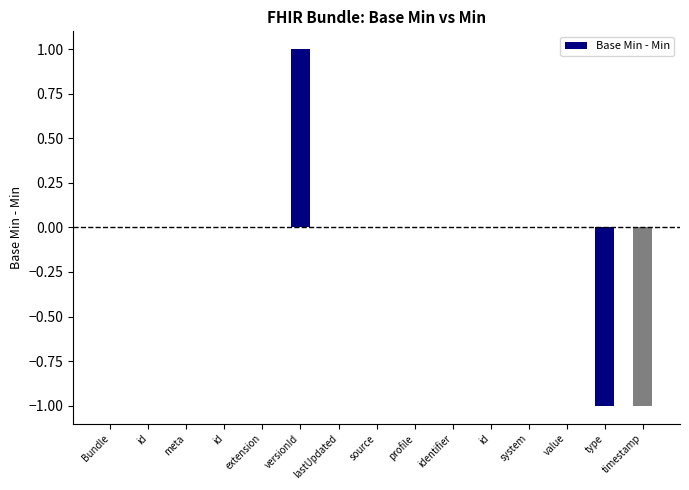

Are the bars horizontal?

No